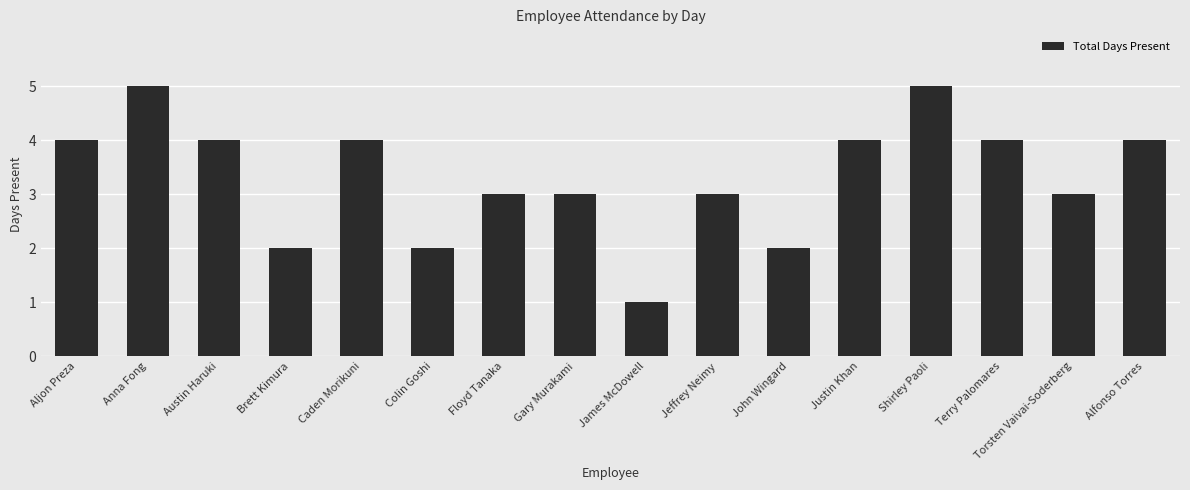

Reading left to right, what are all the values shown in this chart?

4	5	4	2	4	2	3	3	1	3	2	4	5	4	3	4